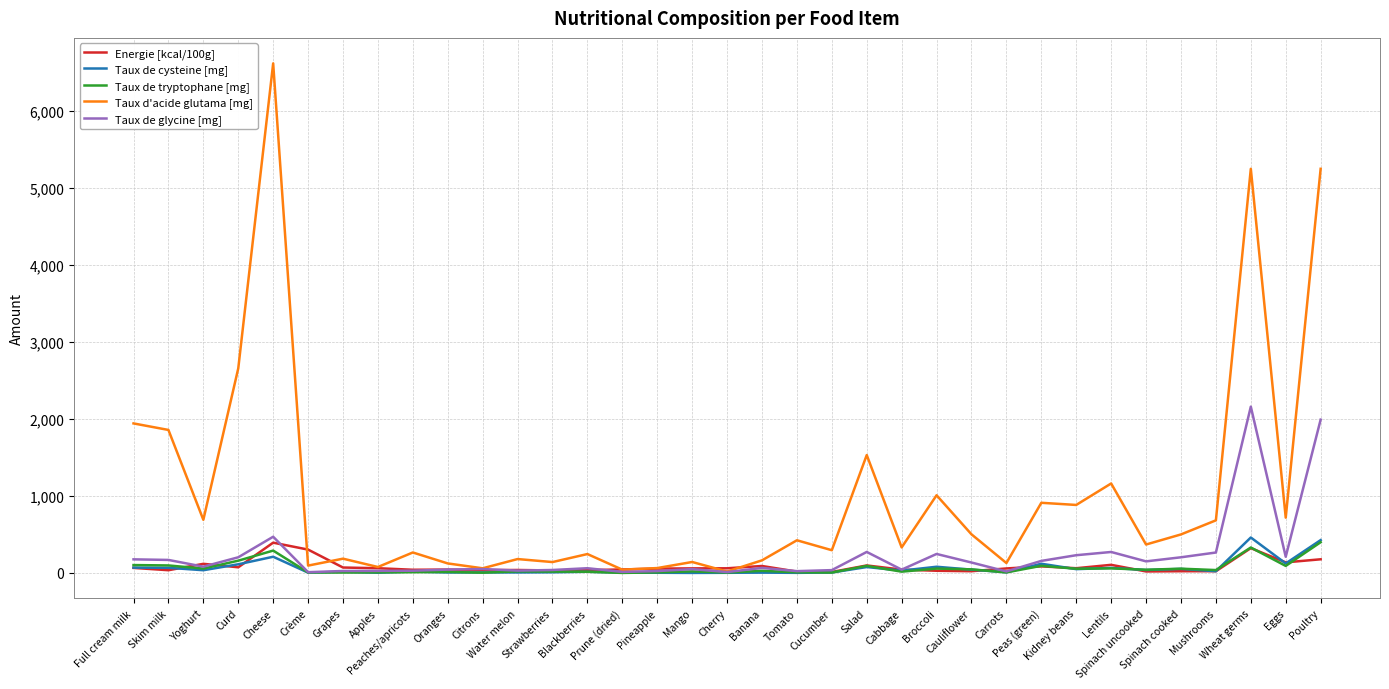

True or false: Taux de tryptophane [mg] has more than 2 points higher than both neighbors.

True